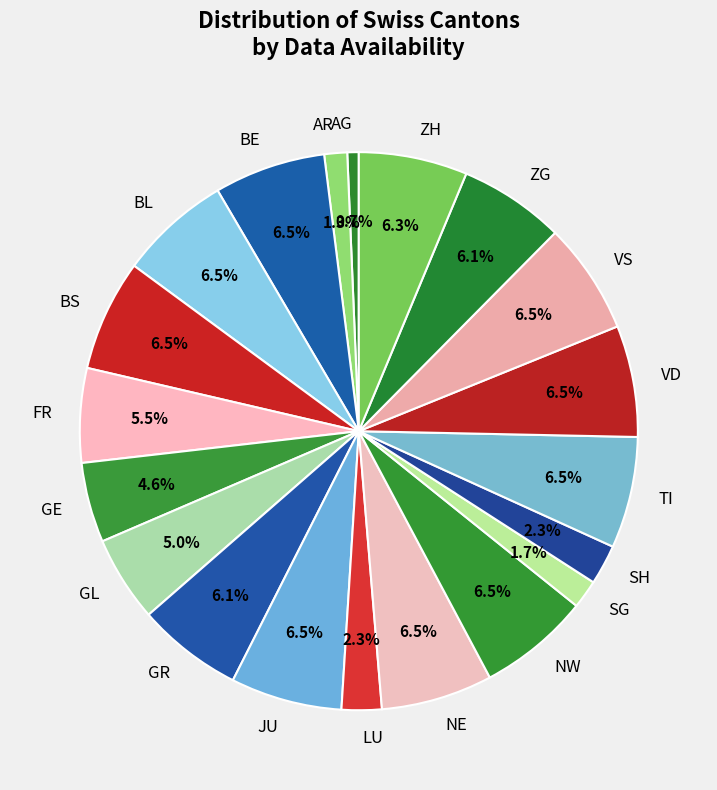

Approximately how many times larger is the value at ZG compared to NE?

0.9